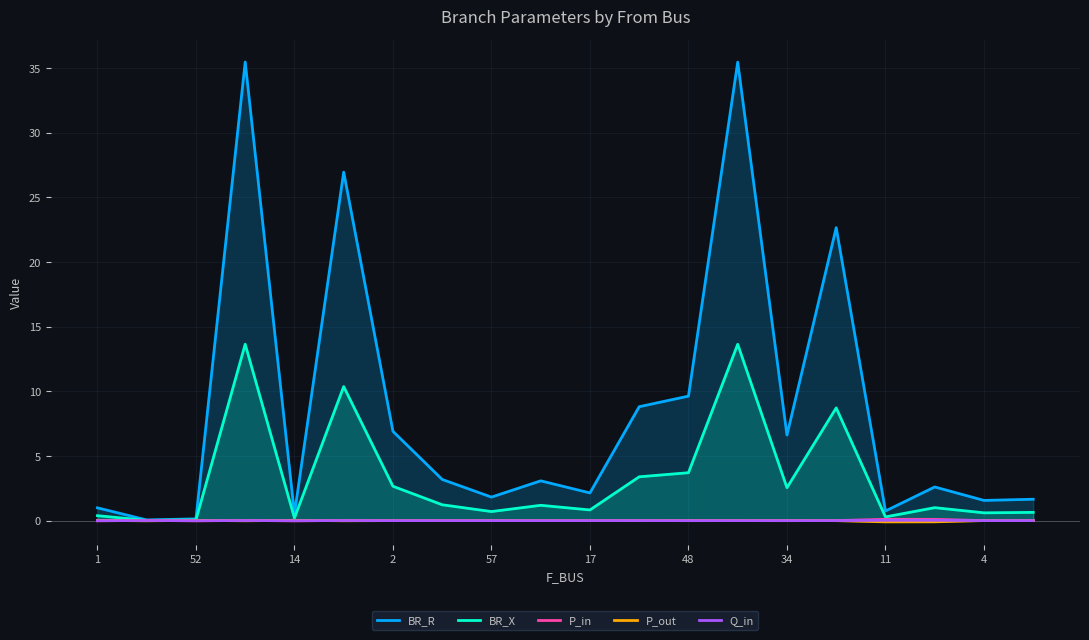

What is the average value of the BR_X series?

3.3